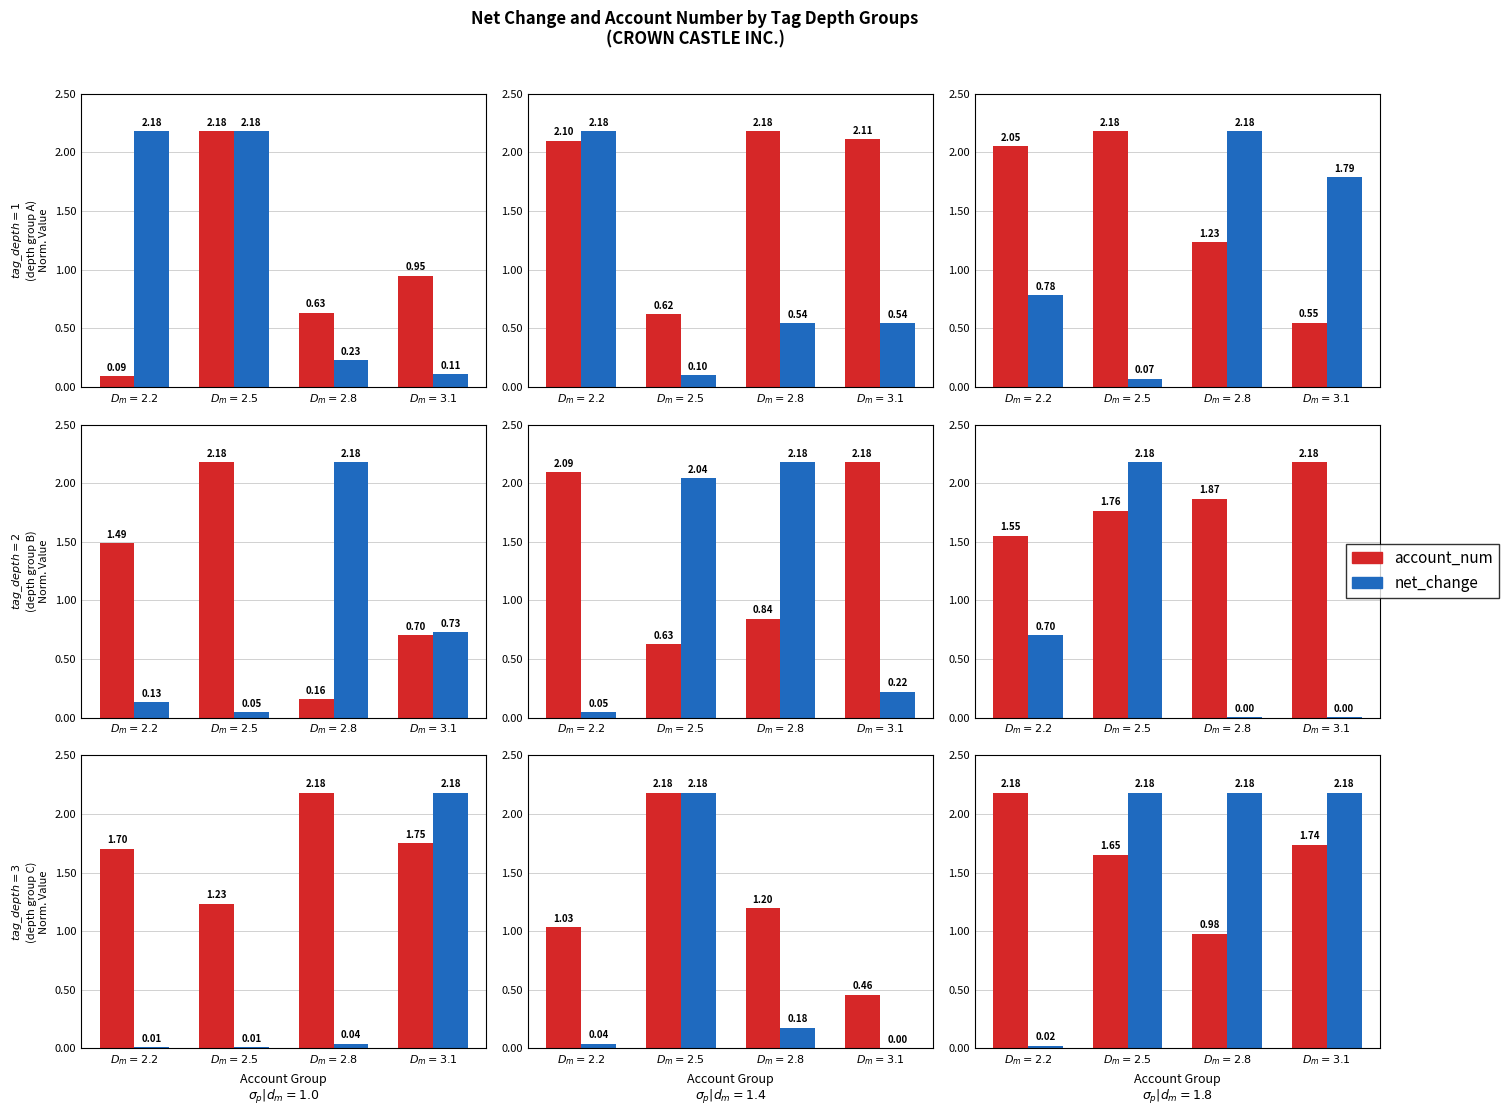

What is the approximate value of account_num at $D_m=2.2$?

2.2